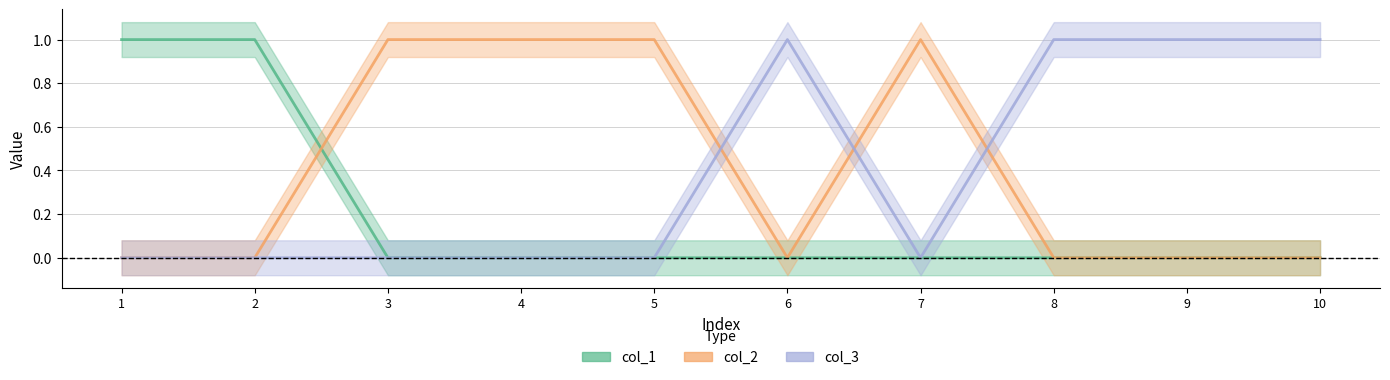

Is this an area chart (filled region under the line)?

No